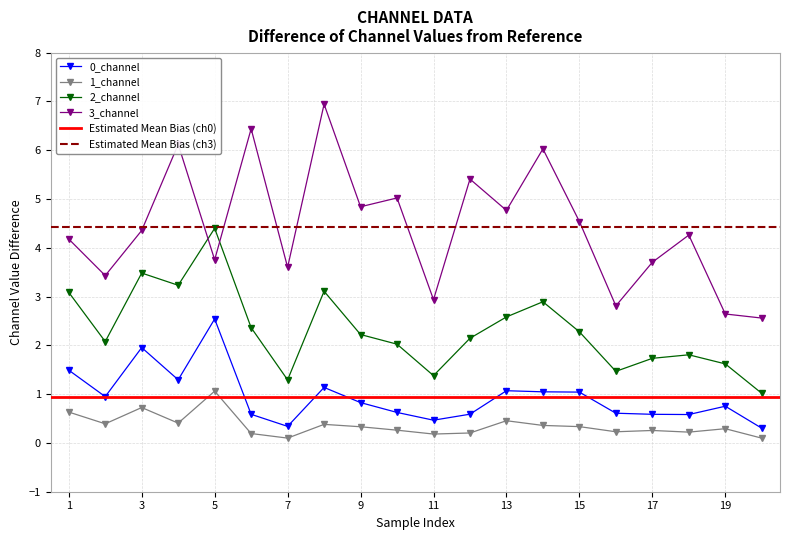

Count the number of categories in the chart.

20